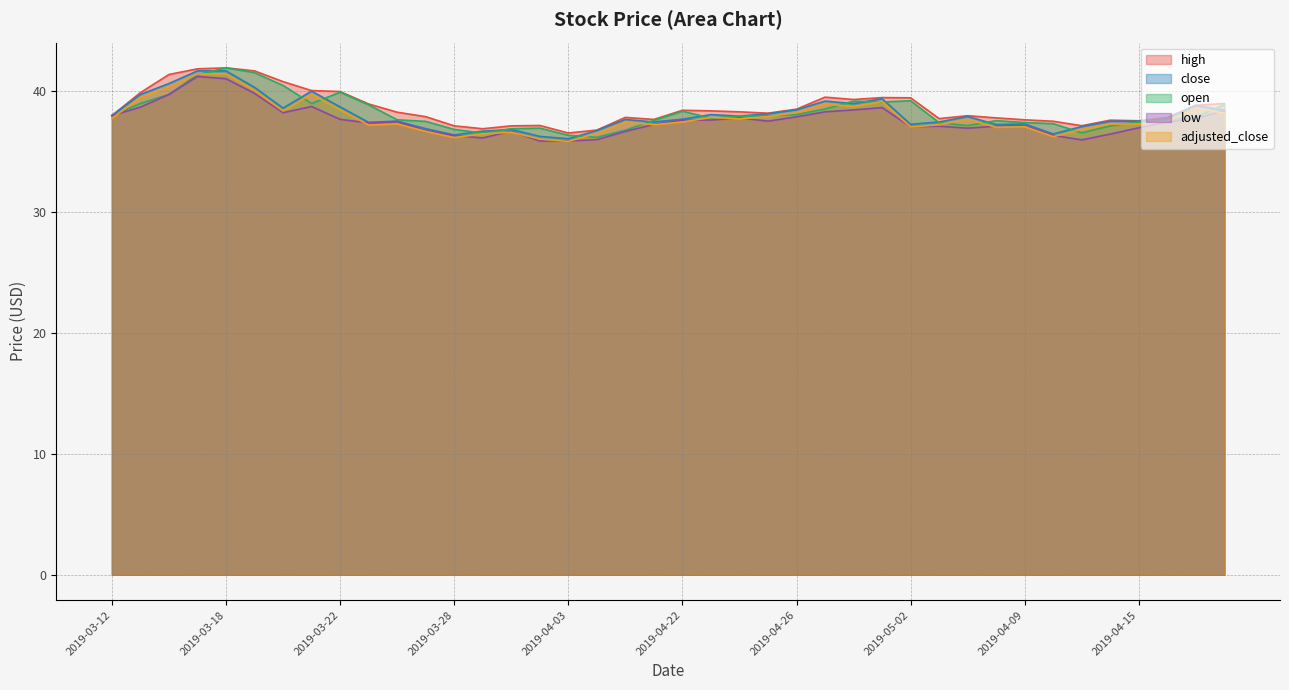

What is the label of the 40th point from the right?

2019-03-12